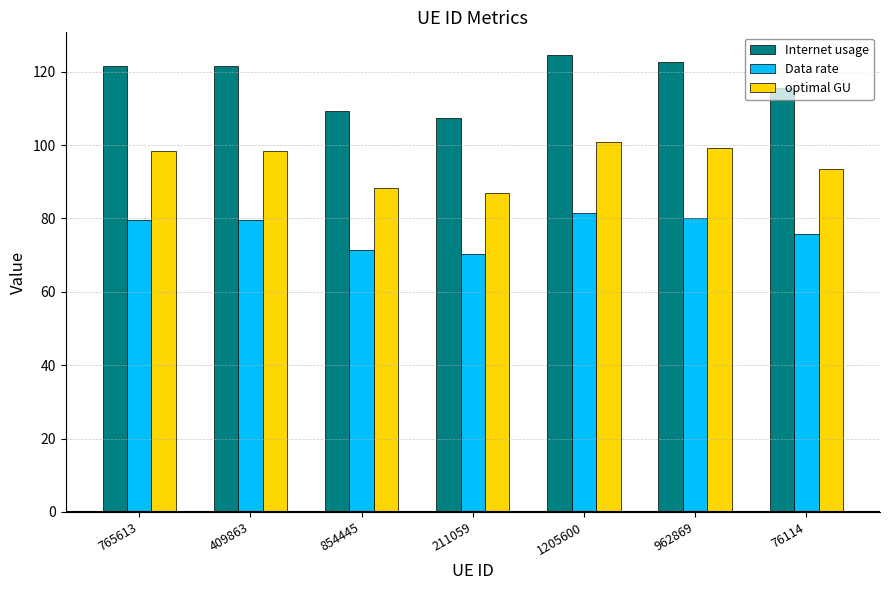

Which series has the largest total across all categories?

Internet usage